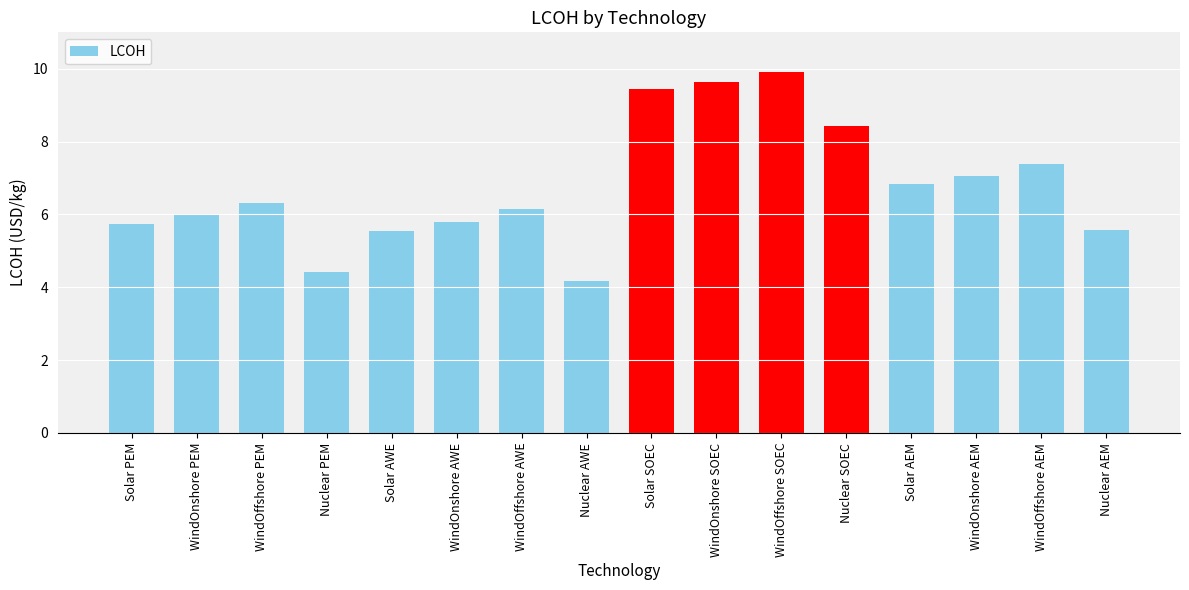

What is the difference between the values at Solar AEM and Solar PEM?

1.1